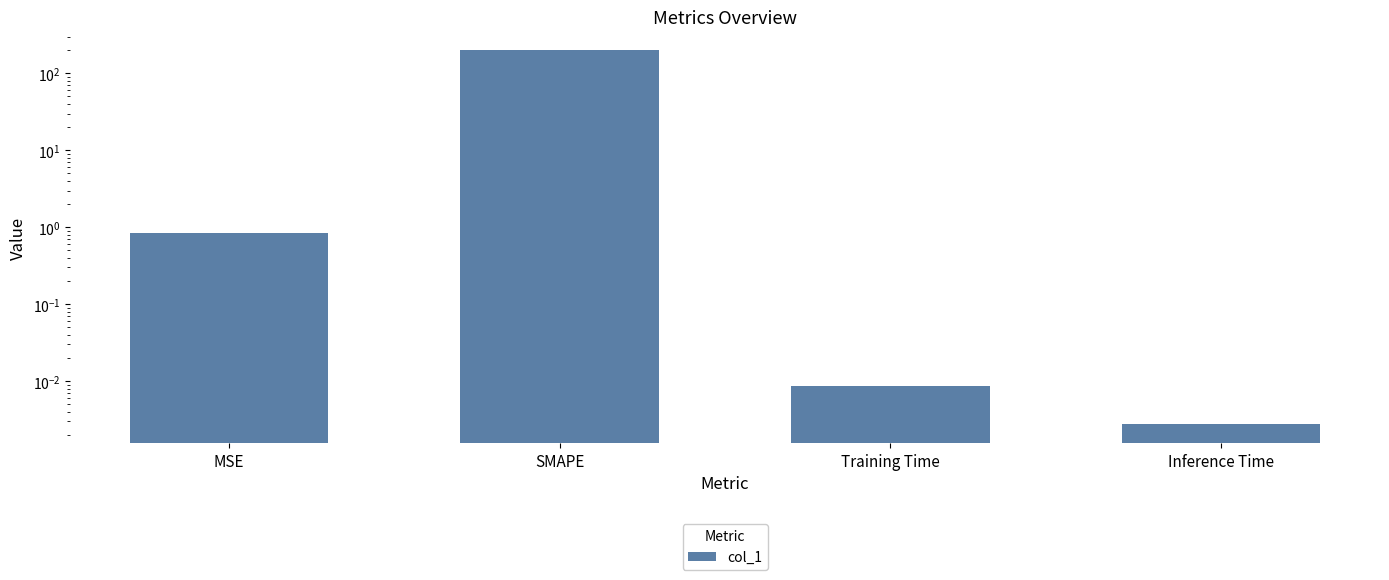

Reading right to left, what are all the values shown in this chart?

0.0	0.0	200.0	0.9